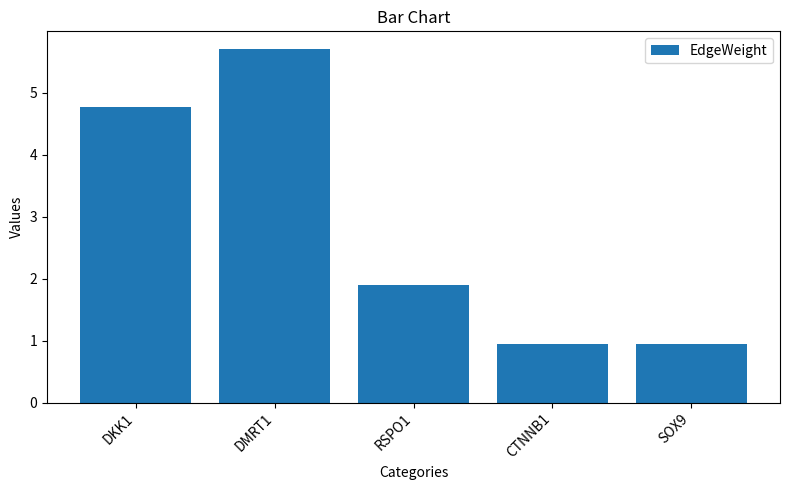

What is the maximum value shown in the chart?

5.7